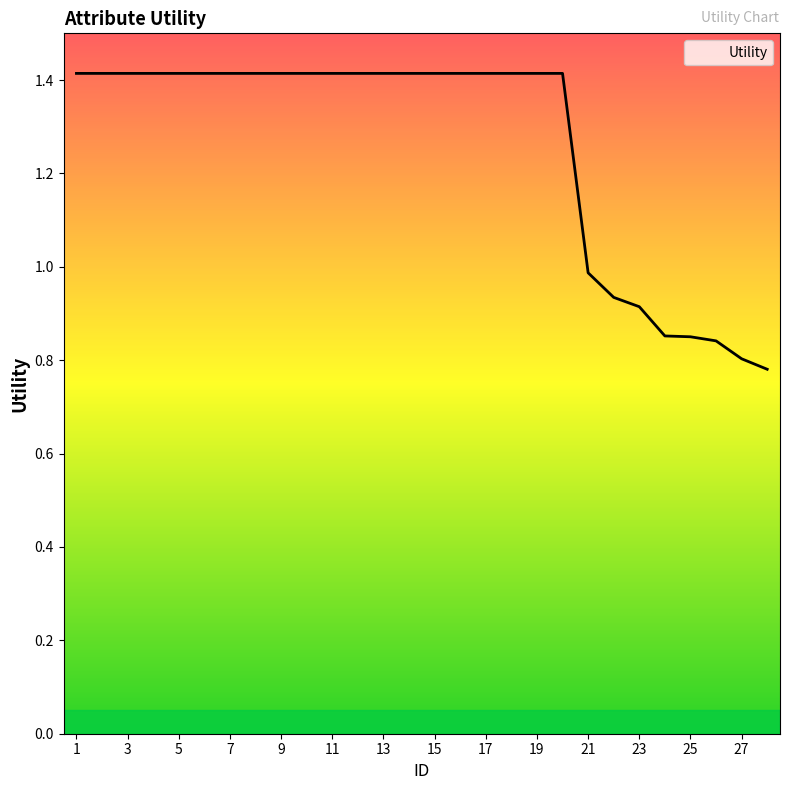

Does the chart display data point markers on the line(s)?

No